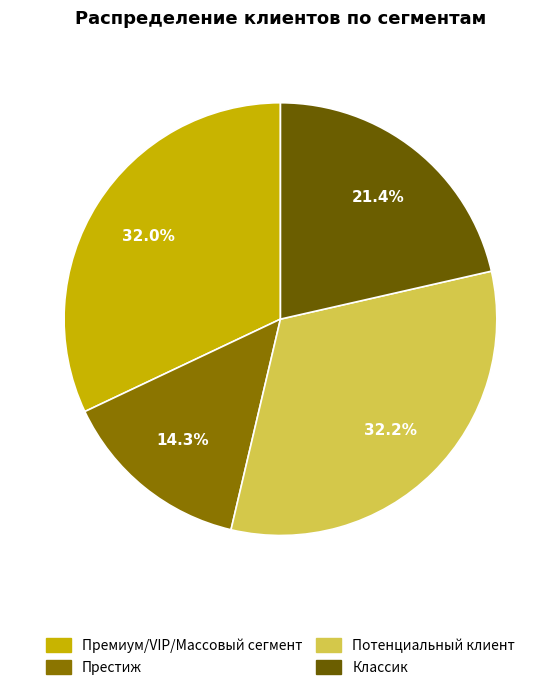

What is the ratio of the value at Премиум/VIP/Массовый сегмент to the value at Потенциальный клиент?

1.0